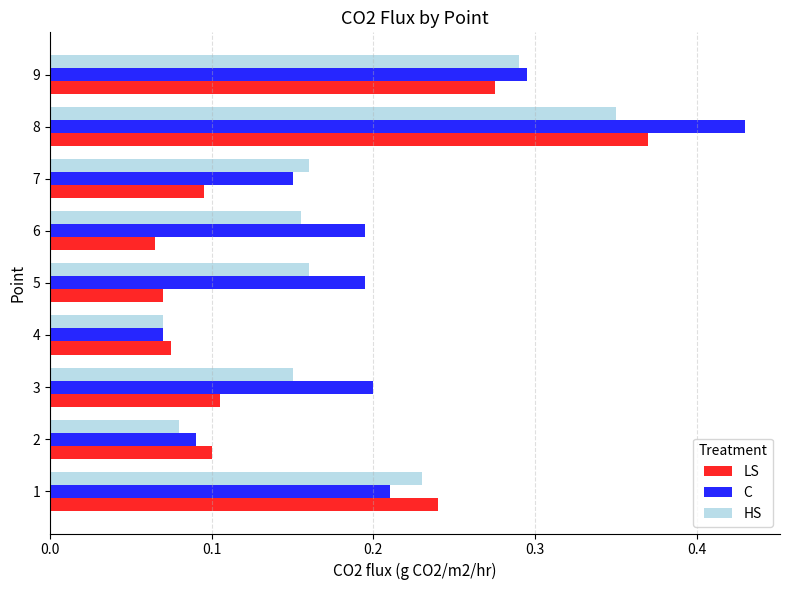

At which category is the sum across all series the highest?

8